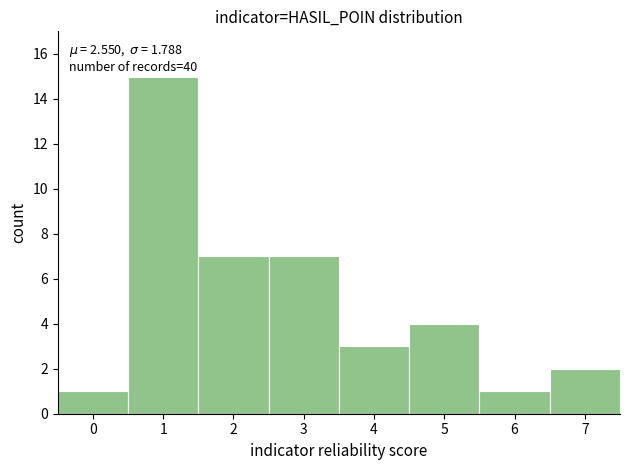

Which range on the x-axis has the tallest bar?

0.5 to 1.5